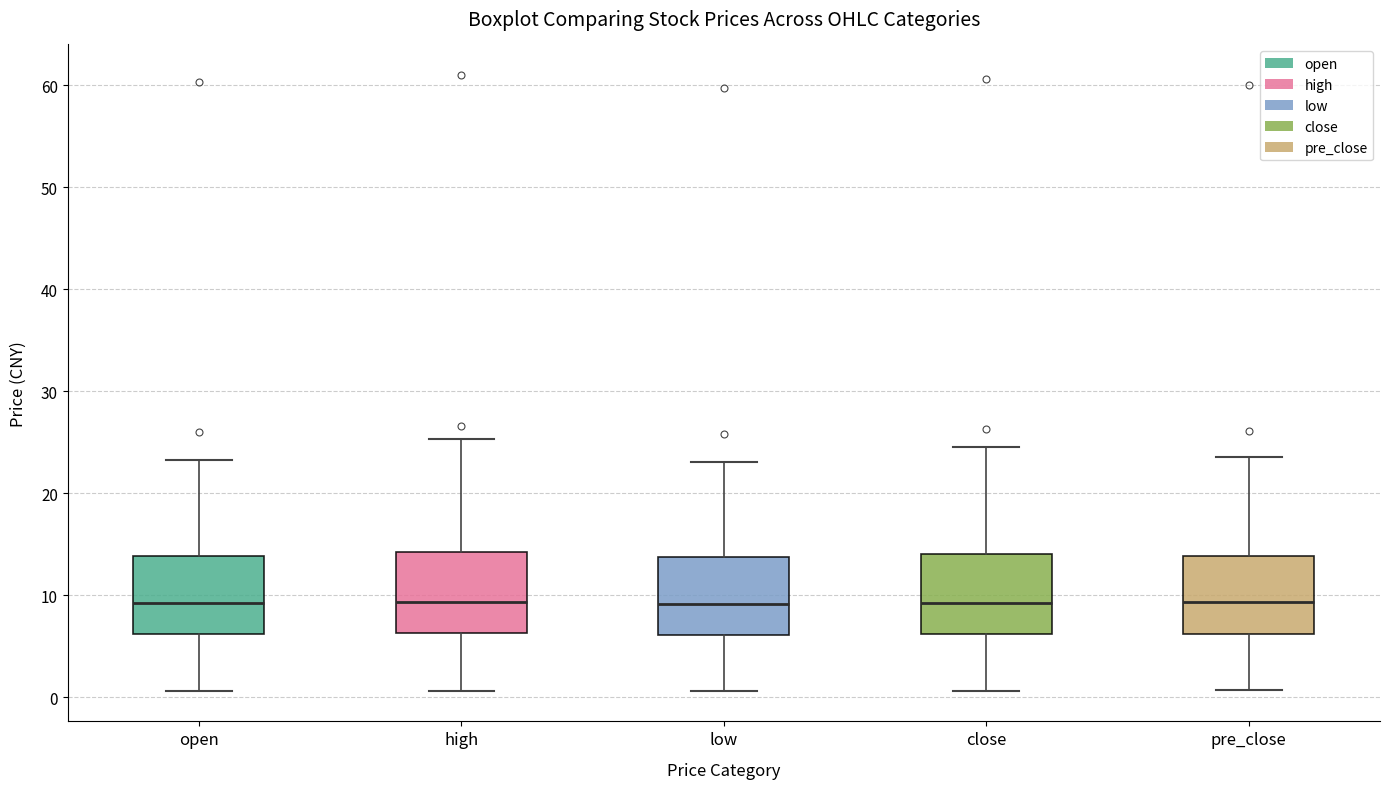

Reading left to right, transcribe this box plot: for each box, give where its median line is, the range the box spans, and where its two whiskers end, as read against the y-axis. The values are not printed on the chart, so give them approximately, as read against the axis.

open: median 9, box 6 to 14, whiskers 1 to 23
high: median 9, box 6 to 14, whiskers 1 to 25
low: median 9, box 6 to 14, whiskers 1 to 23
close: median 9, box 6 to 14, whiskers 1 to 25
pre_close: median 9, box 6 to 14, whiskers 1 to 24